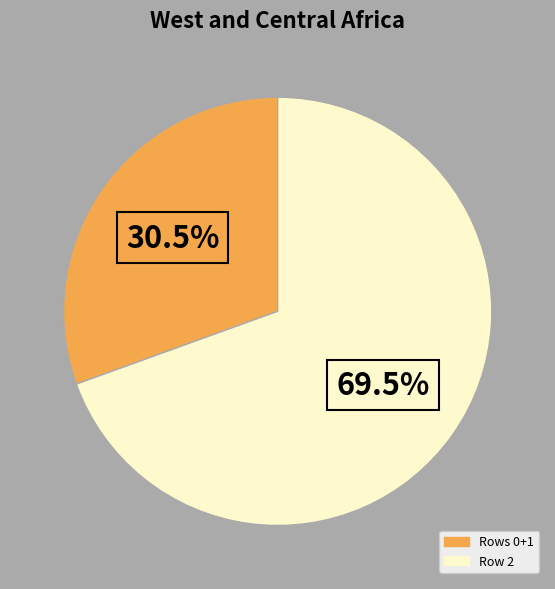

Is there a majority slice in this chart?

Yes